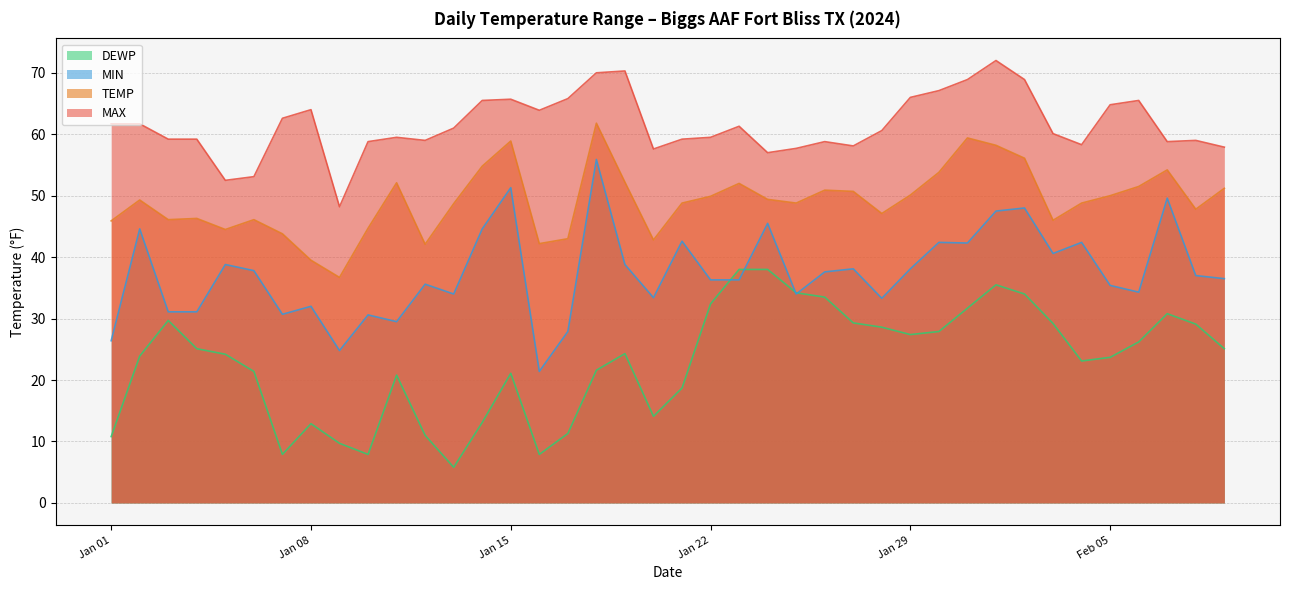

Rank the series by their maximum value, from lowest to highest.

DEWP, MIN, TEMP, MAX